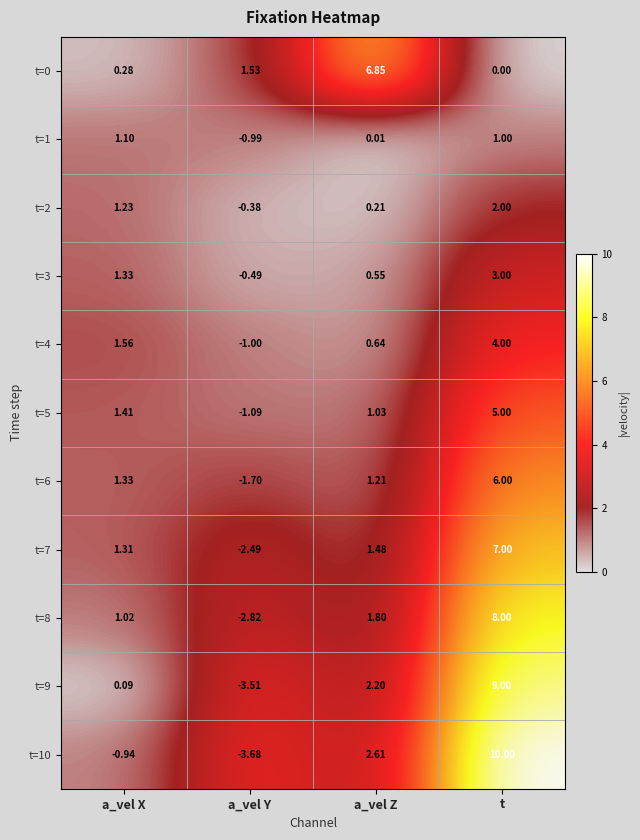

Which category has the lowest value in the t=5 series?

a_vel Y